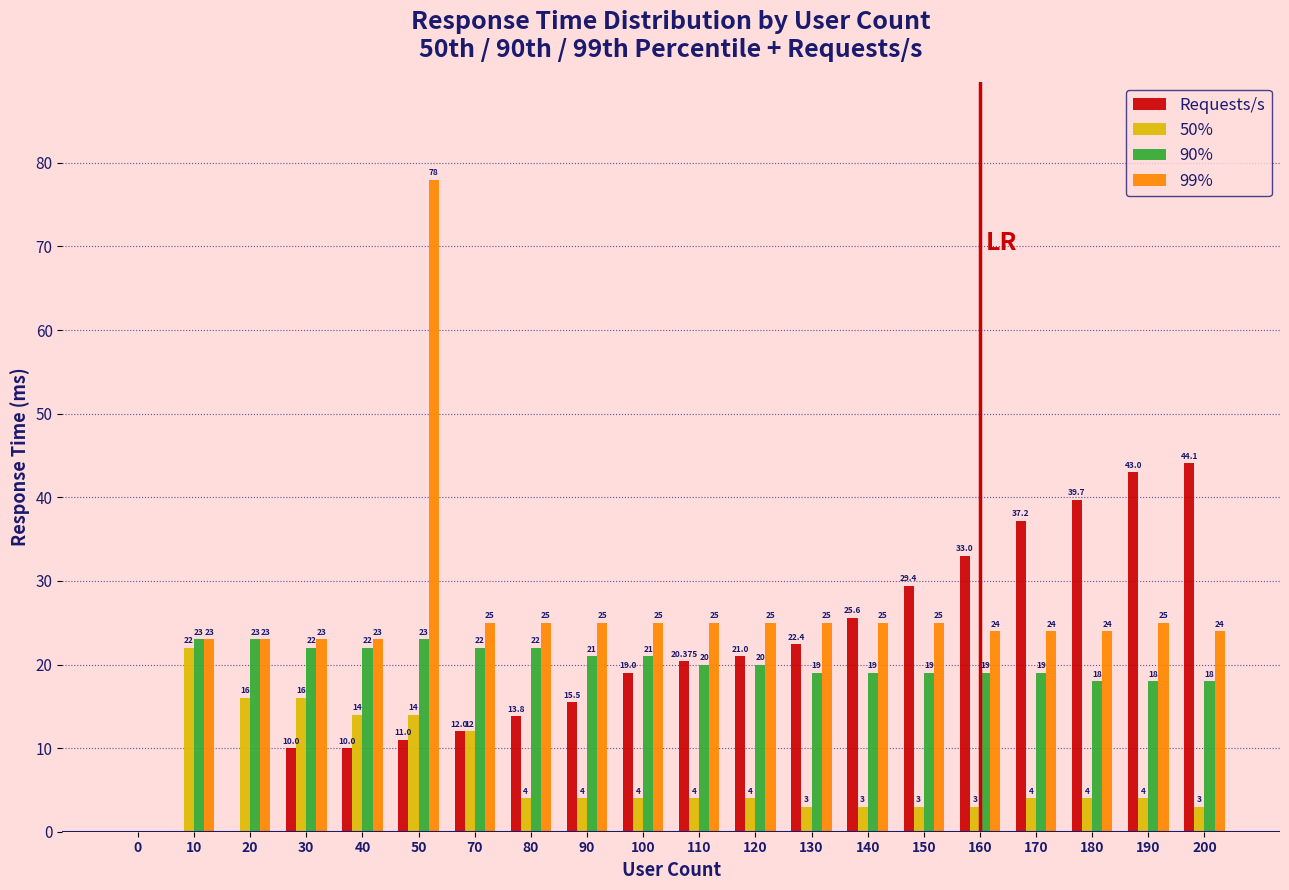

Which series changed the most between 160 and 200?

Requests/s